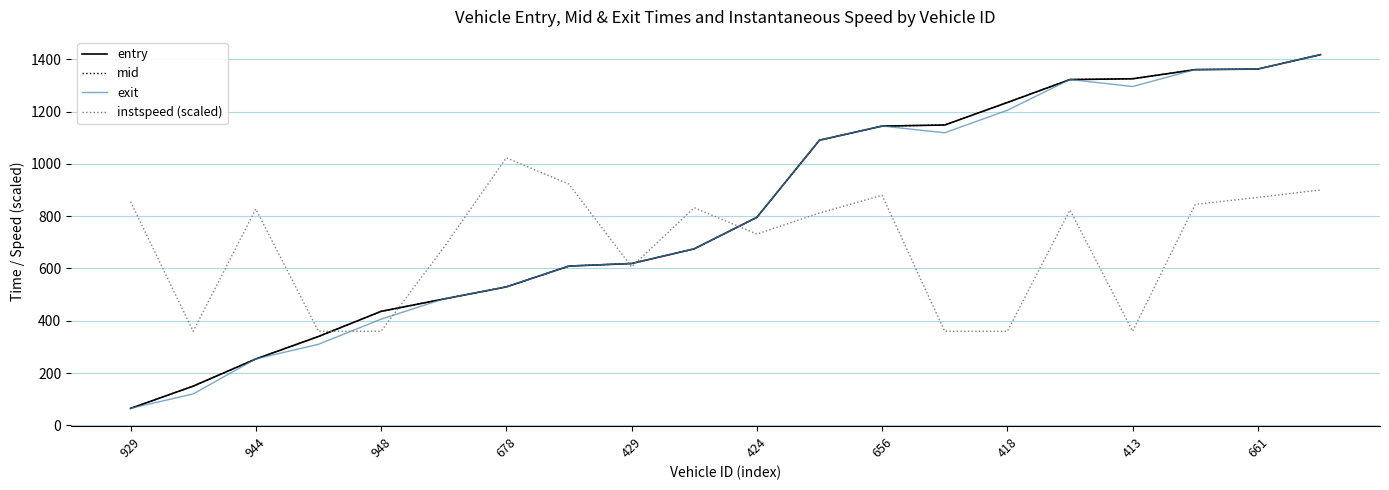

How many interior local peaks does the instspeed (scaled) series have?

5